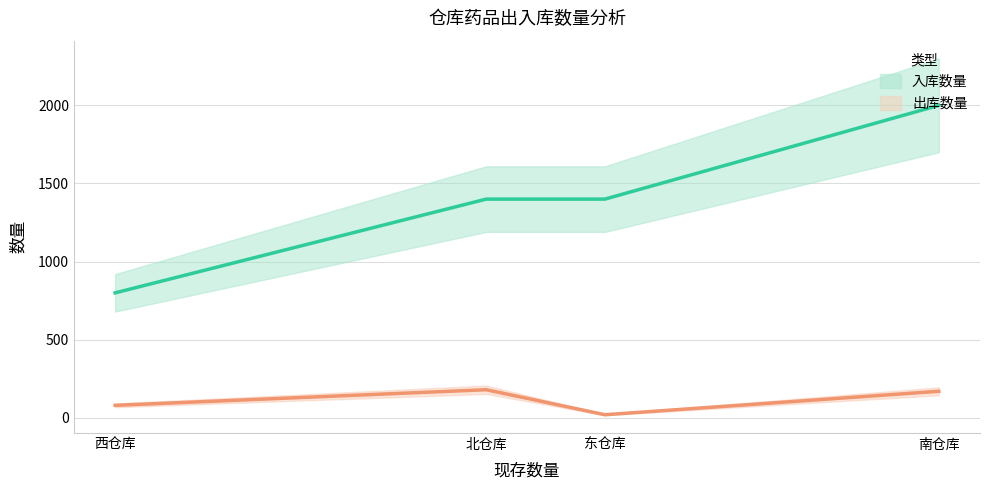

Is this an area chart (filled region under the line)?

No